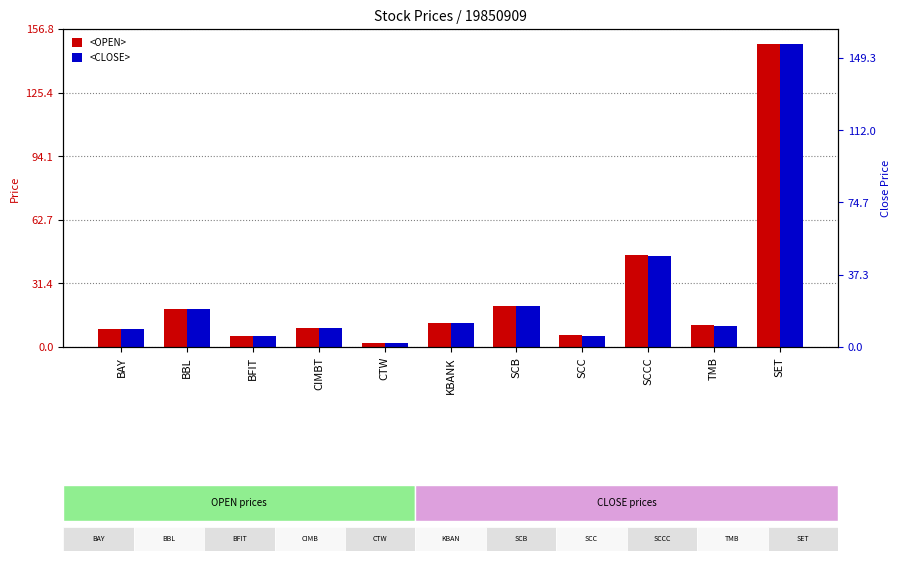

Which series has the widest spread of values?

<CLOSE>